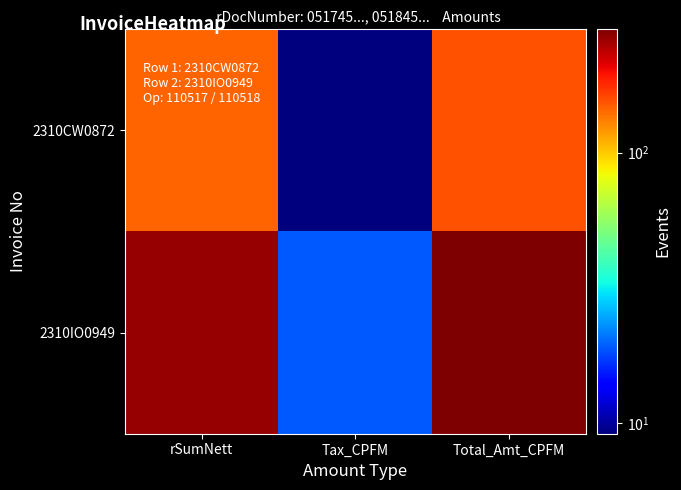

What is the difference between the highest and lowest values at Total_Amt_CPFM?

131.2